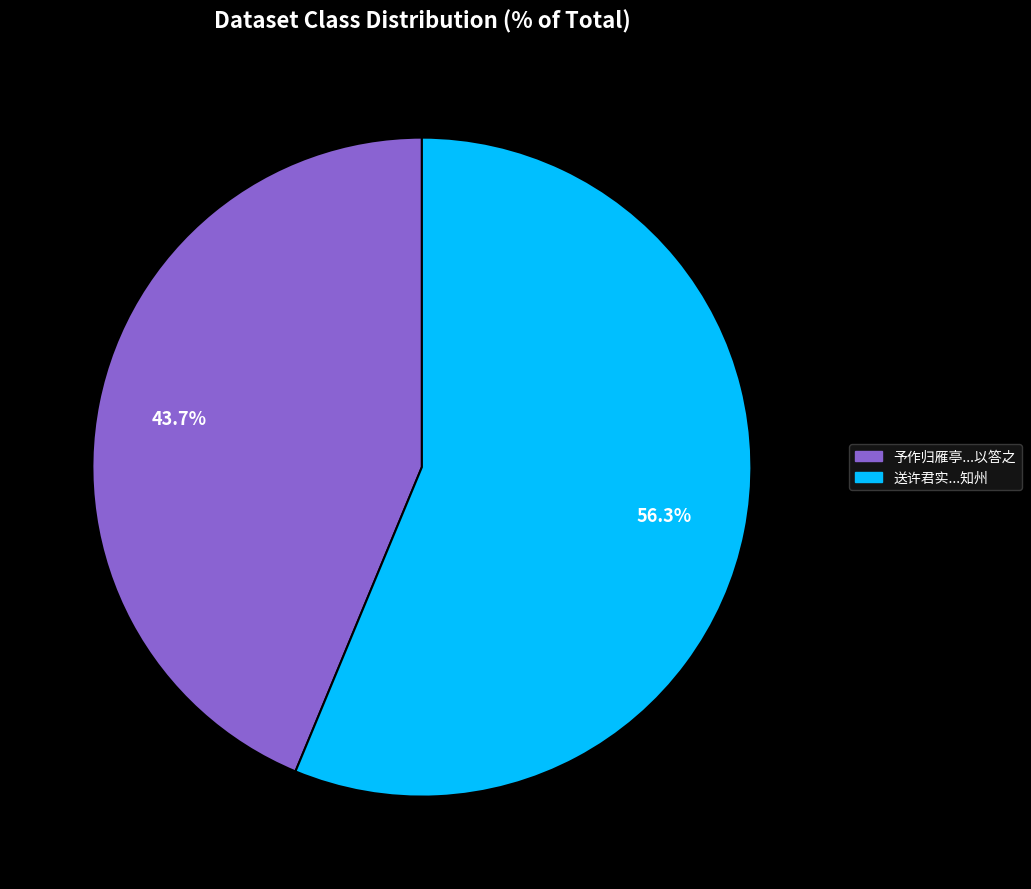

Does any single category account for the majority?

Yes